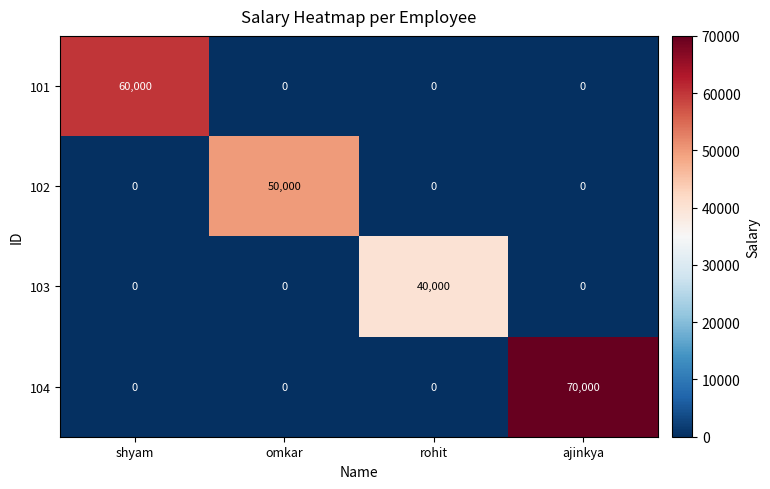

Reading right to left, what are all the values shown in this chart?

101: ajinkya=0	rohit=0	omkar=0	shyam=60000
102: ajinkya=0	rohit=0	omkar=50000	shyam=0
103: ajinkya=0	rohit=40000	omkar=0	shyam=0
104: ajinkya=70000	rohit=0	omkar=0	shyam=0